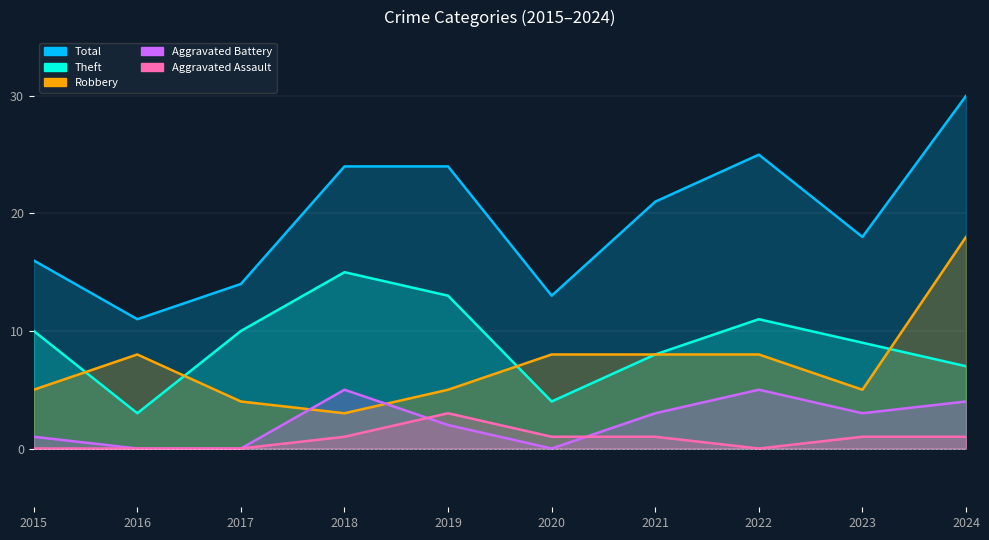

How many interior local peaks does the Robbery series have?

1